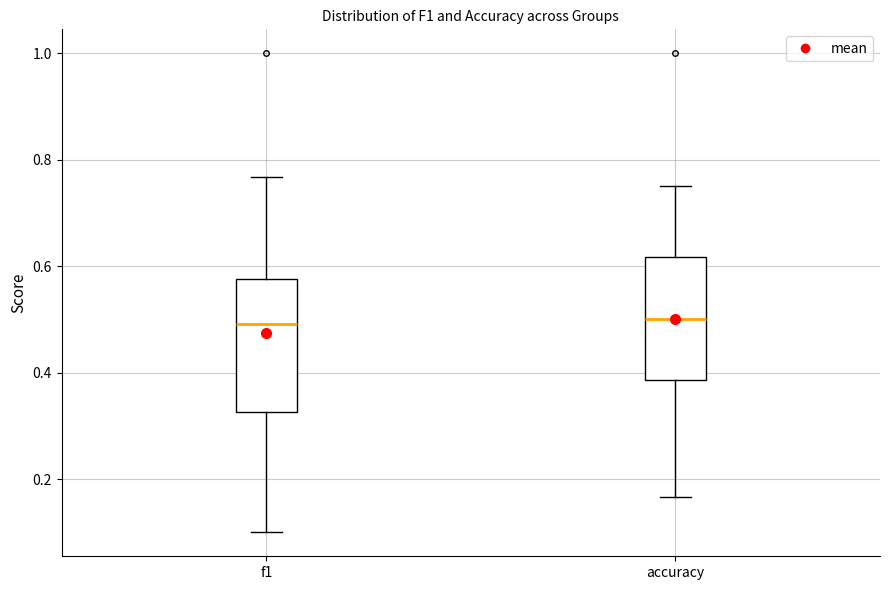

Reading left to right, read every box against the y-axis: the position of its median line, the range the box covers, and the ends of its whiskers. The values are not printed on the chart, so give them approximately, as read against the axis.

f1: median 0.50, box 0.32 to 0.58, whiskers 0.10 to 0.76
accuracy: median 0.50, box 0.38 to 0.62, whiskers 0.16 to 0.76